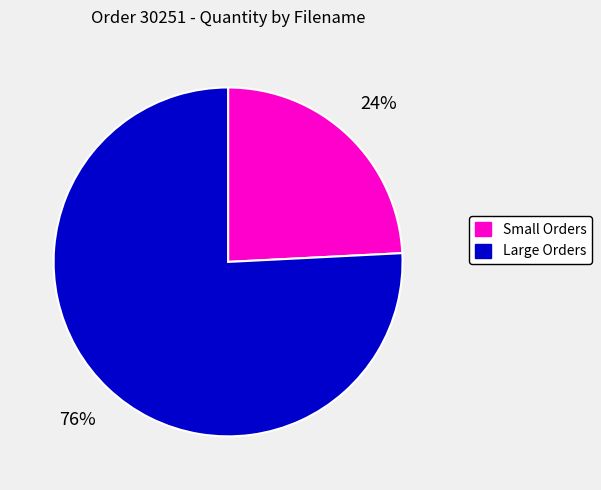

Is there a majority slice in this chart?

Yes